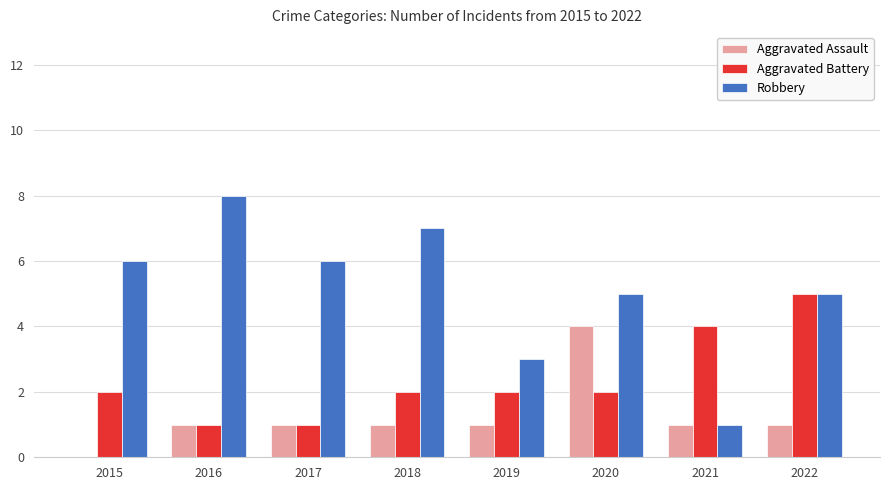

How many categories are shown in the chart?

8